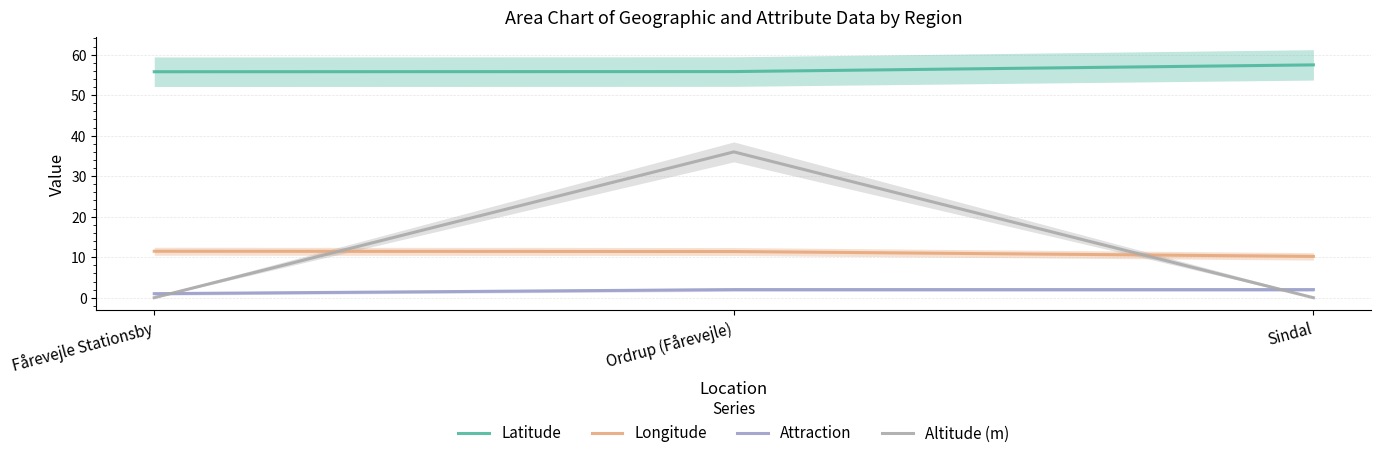

What is the label of the 1st point from the left?

Fårevejle Stationsby